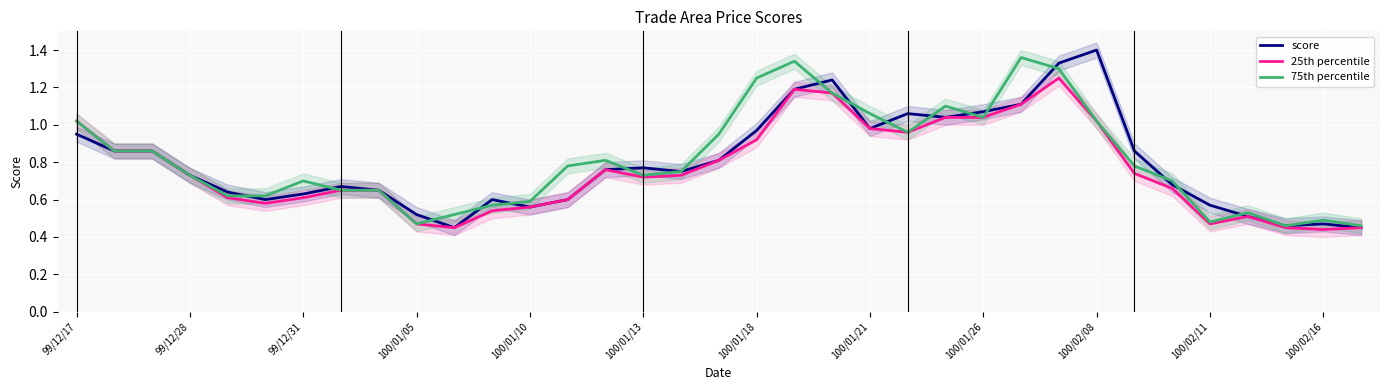

At which label does score reach its peak?

100/02/08